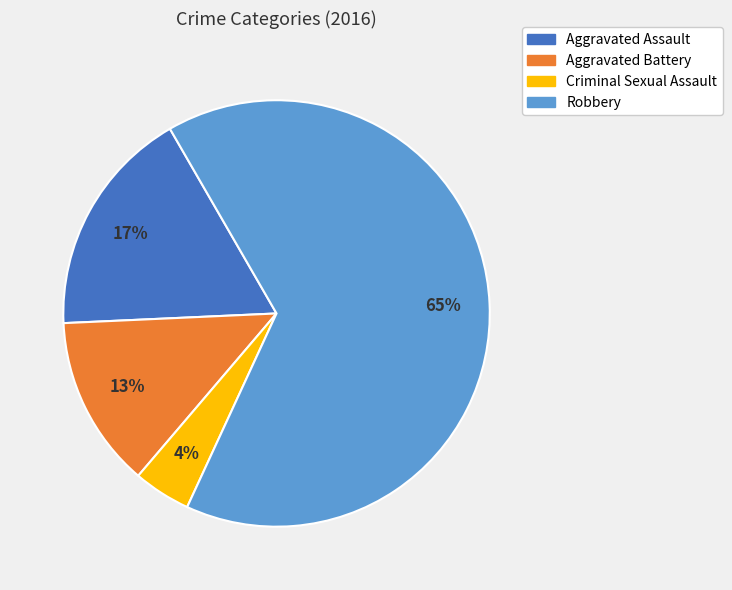

Count the number of slices in the pie.

4